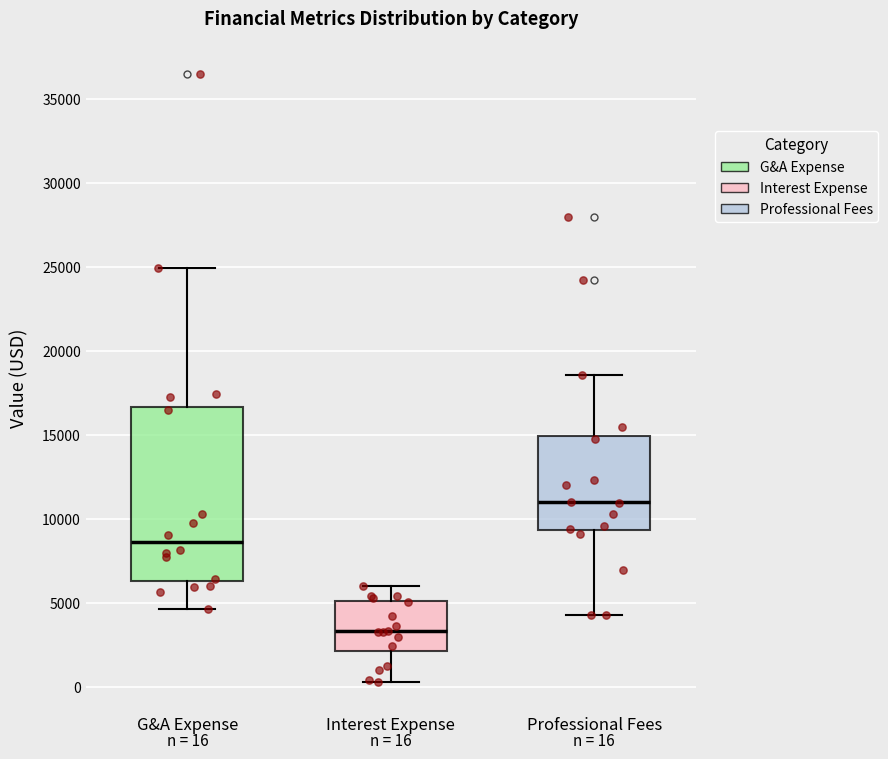

Which box's median line is the lowest?

Interest Expense